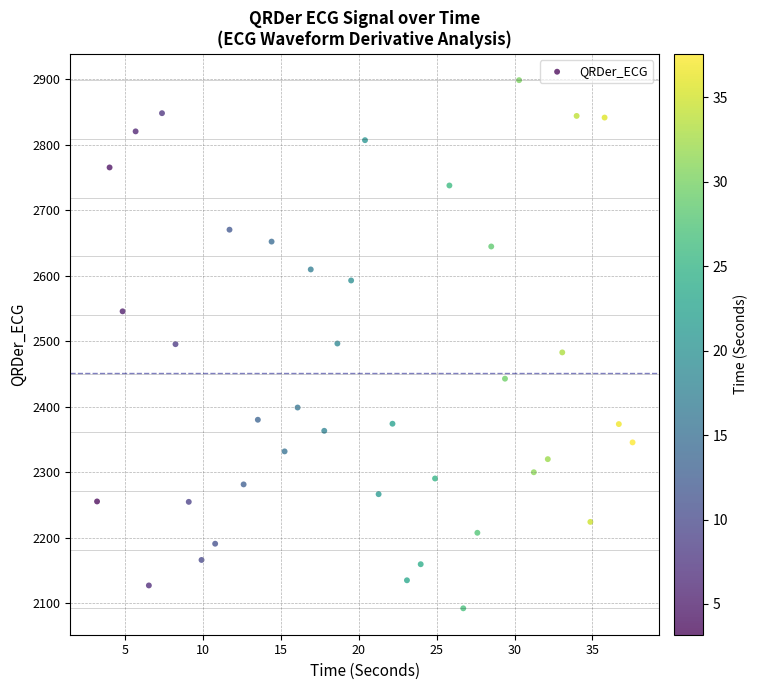

What is the range of Y values (max minus min)?

806.3